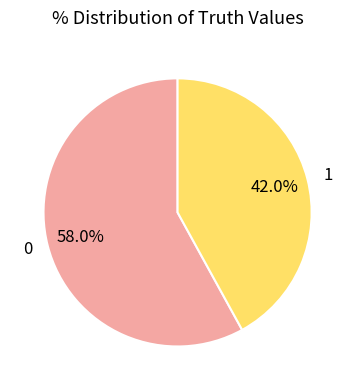

To the nearest percent, what percentage of the pie is 0?

58%